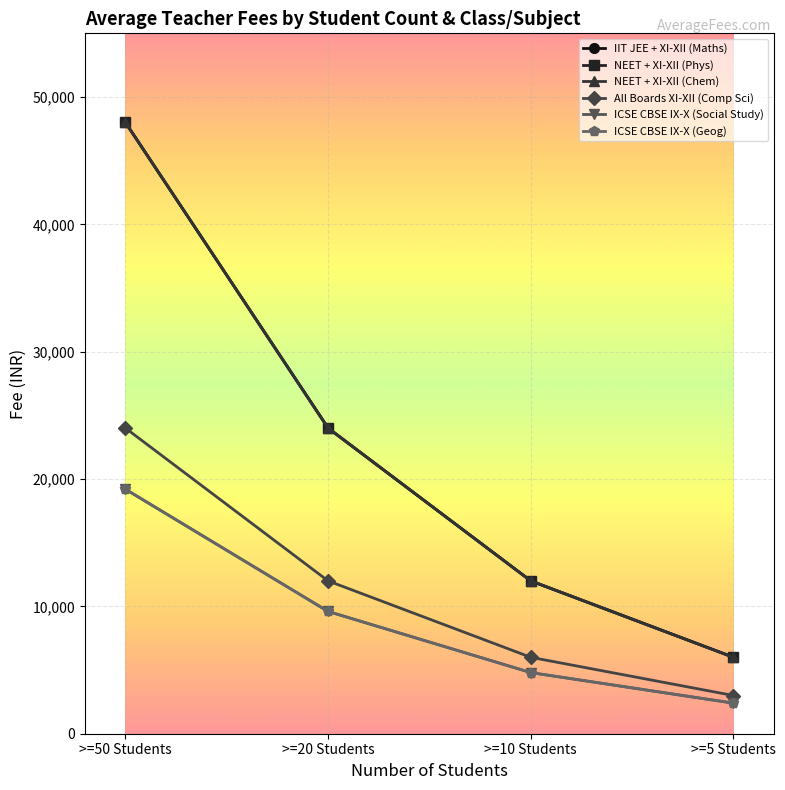

What is the label of the 4th point from the left?

>=5 Students